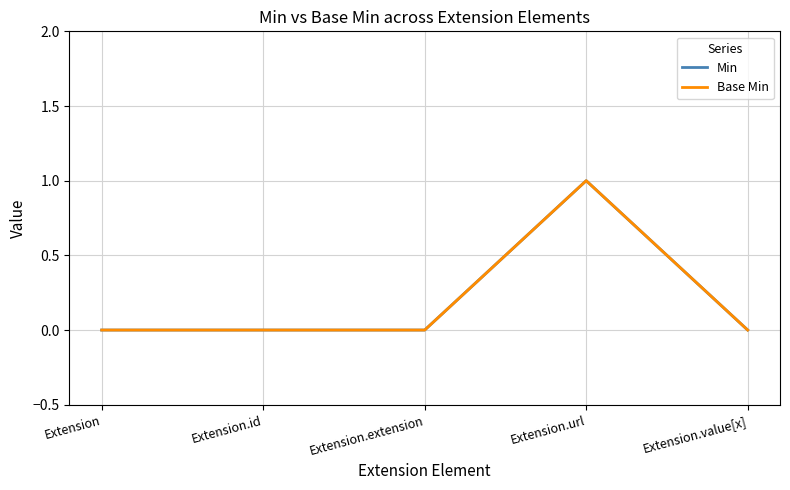

Which series has the widest spread of values?

Min